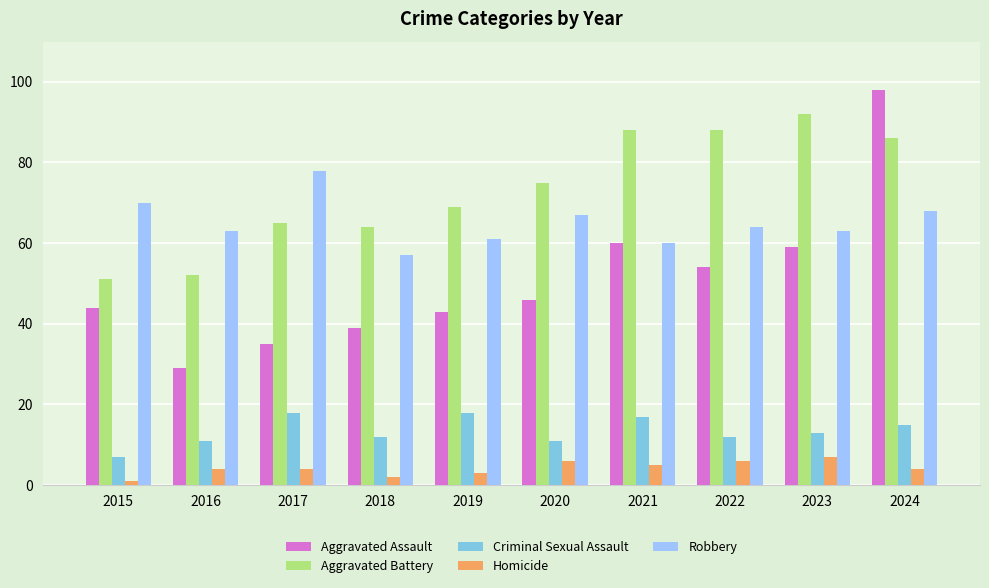

At which category is the sum across all series the highest?

2024